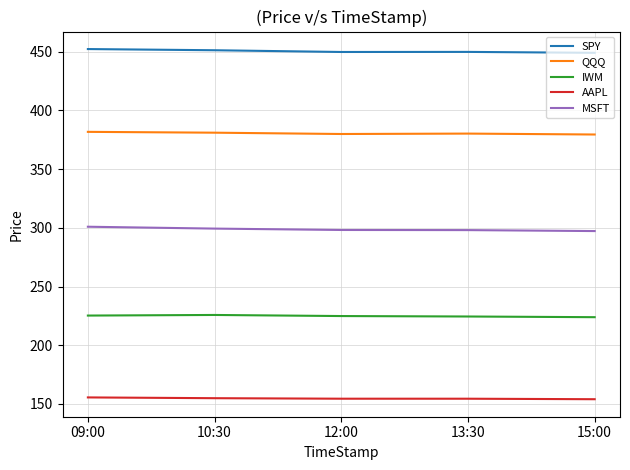

True or false: MSFT has a value of 297.2 at 15:00.

True